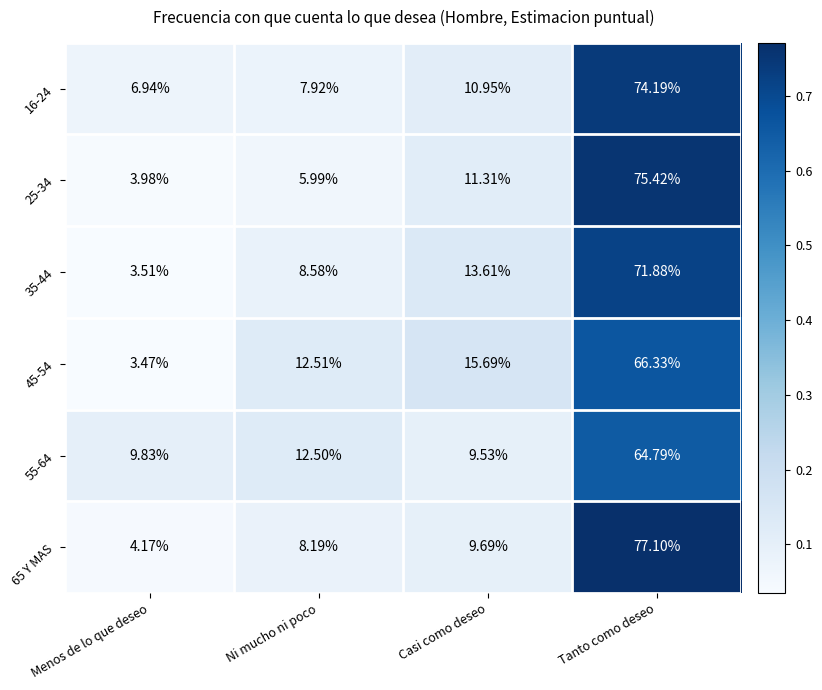

Is the value of 35-44 at Tanto como deseo greater than the value of 55-64 at Menos de lo que deseo?

Yes